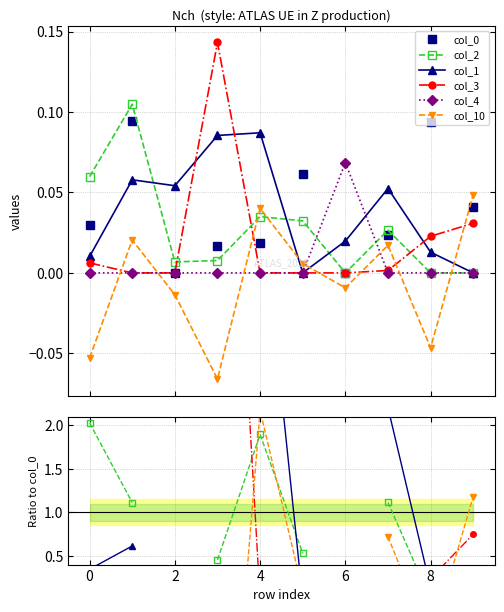

Between 2 and 7, which is larger?

7